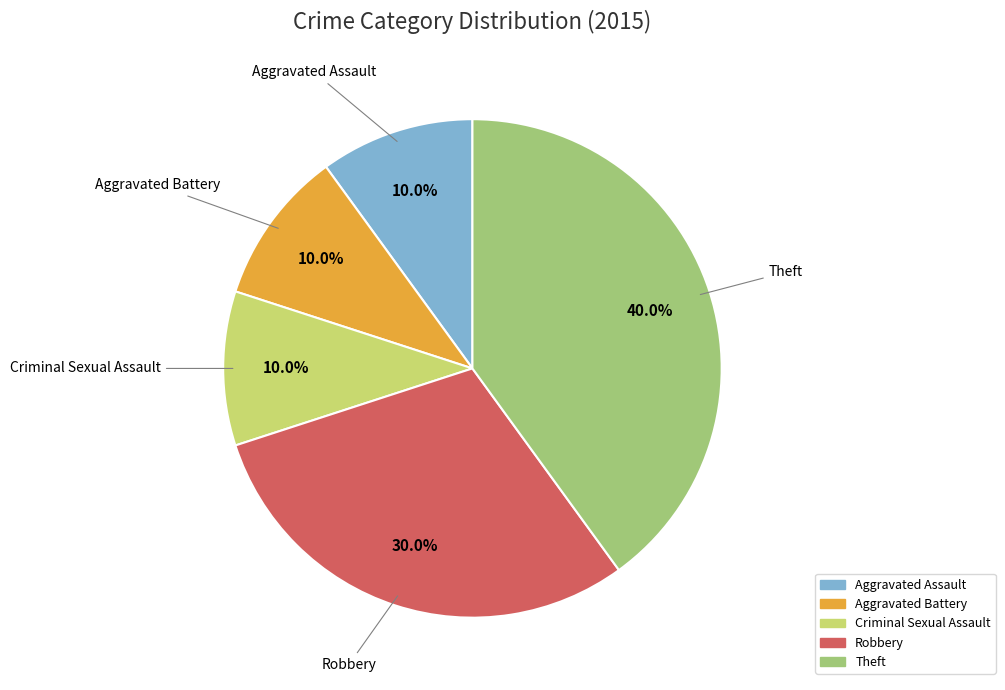

To the nearest percent, what percentage of the pie is Aggravated Assault?

10%